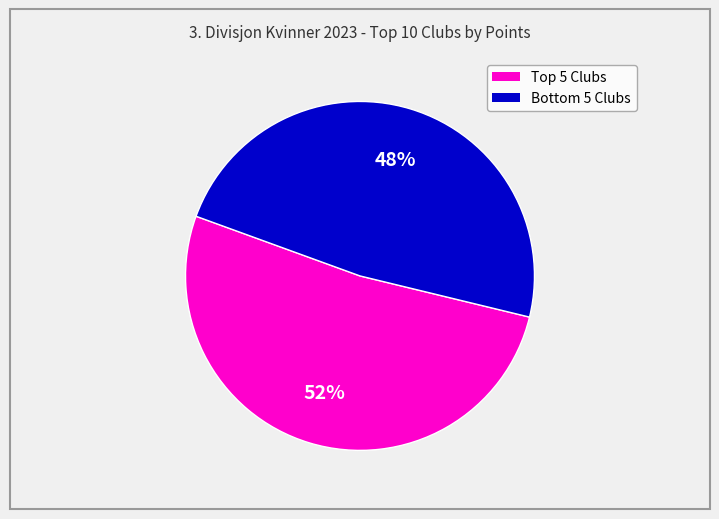

Which slice is the smallest?

Bottom 5 Clubs